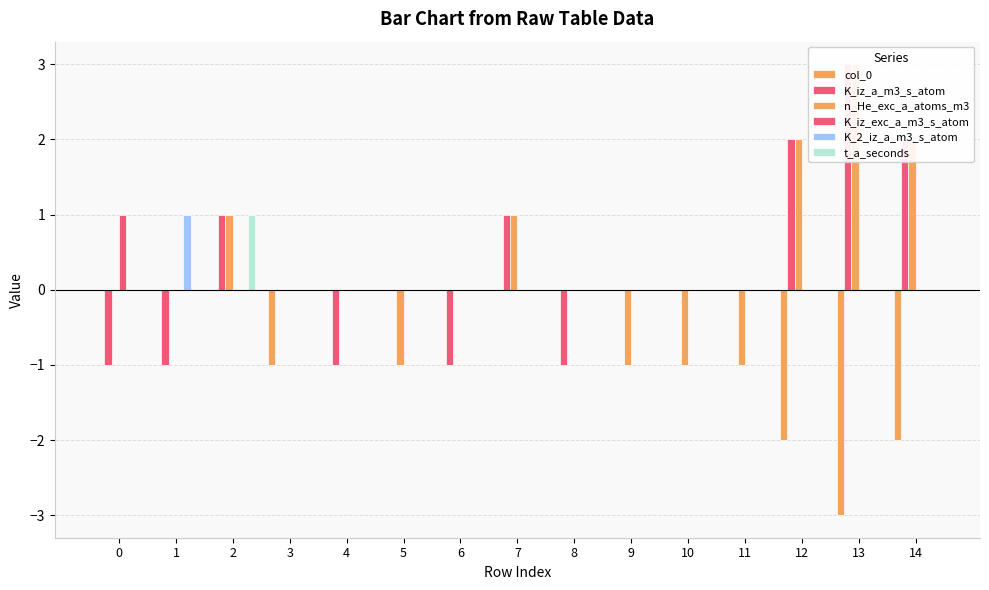

Which series has the largest total across all categories?

n_He_exc_a_atoms_m3